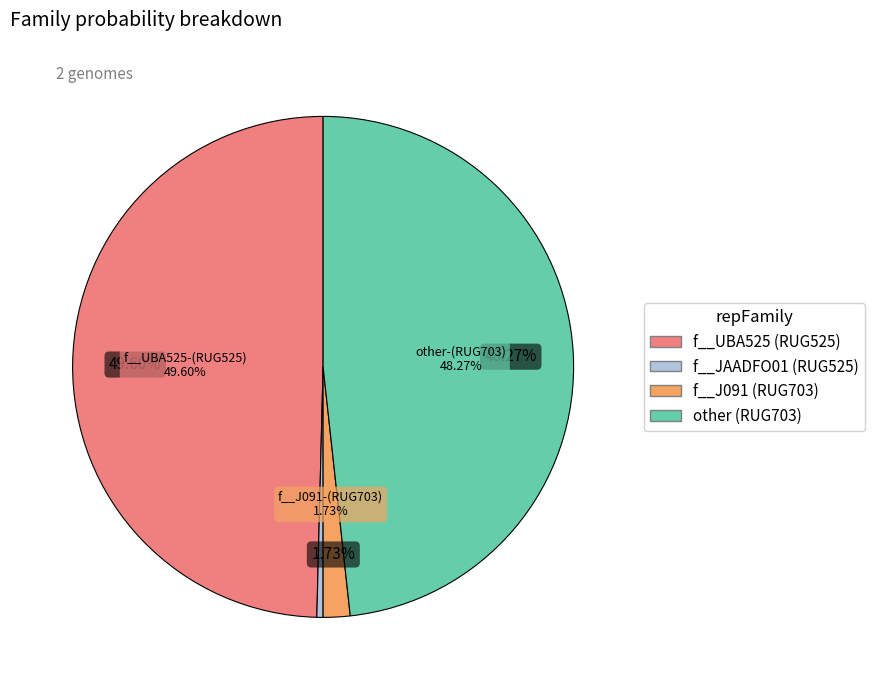

The RUG525.fasta slice represents 6% of the pie. True or false?

False